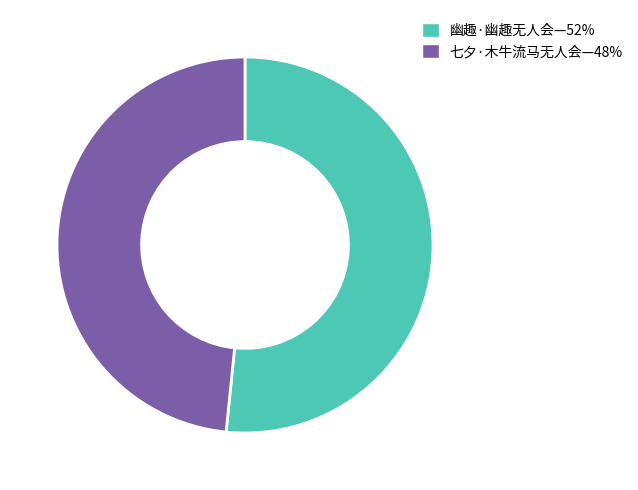

Is there any slice that represents more than half of the pie?

Yes